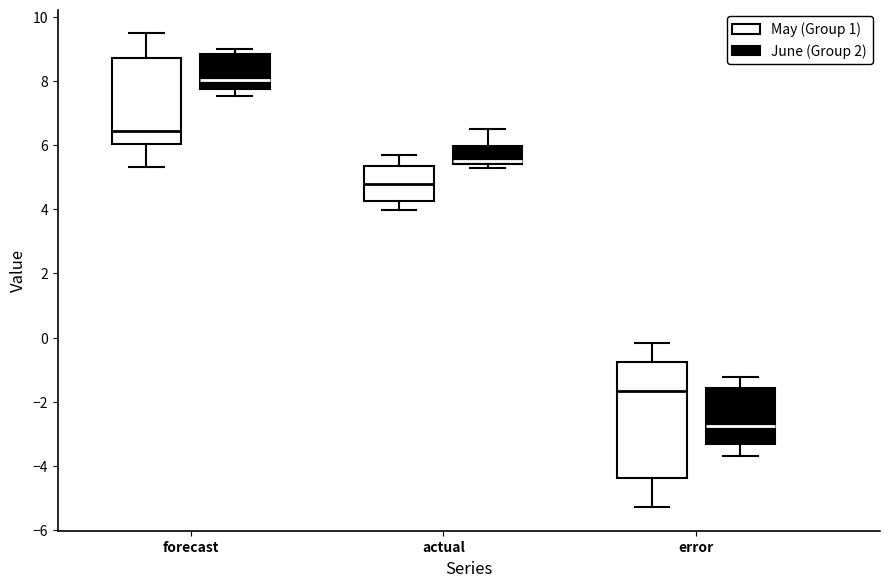

Which box is the tallest, from its lower edge to its upper edge?

error (May (Group 1))